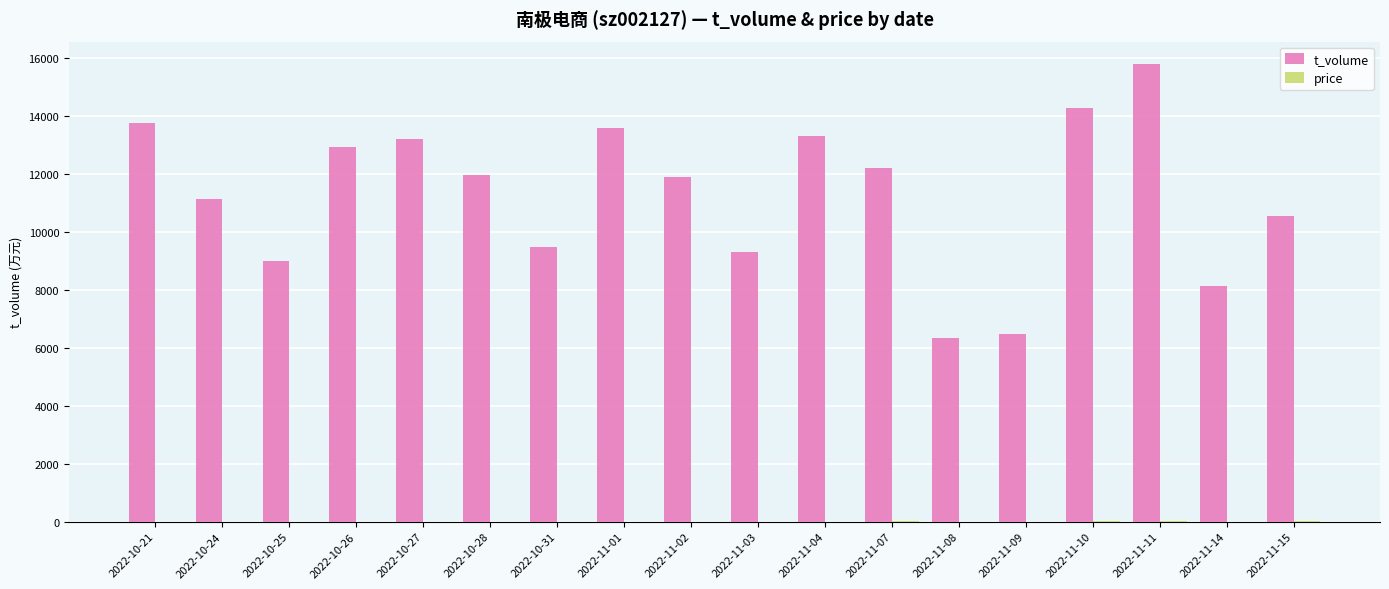

What is the maximum value for t_volume?

15788.0